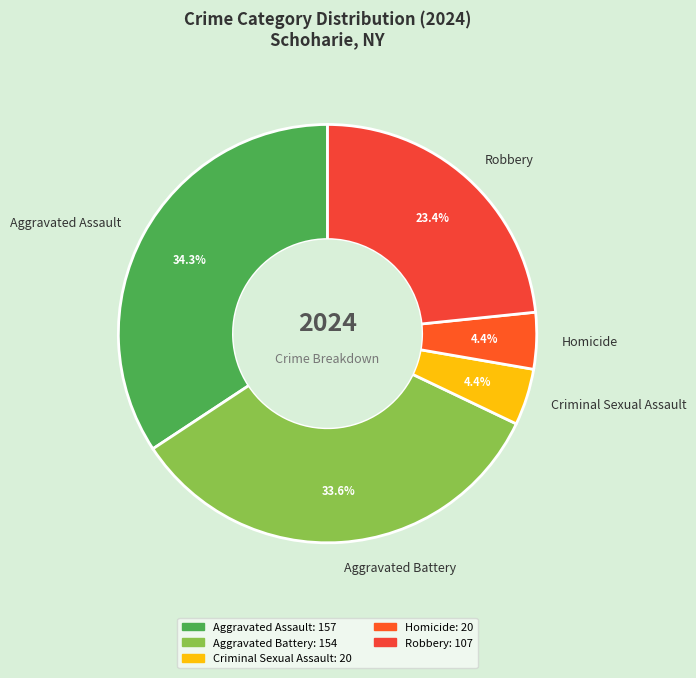

Which category has the biggest portion of the pie?

Aggravated Assault